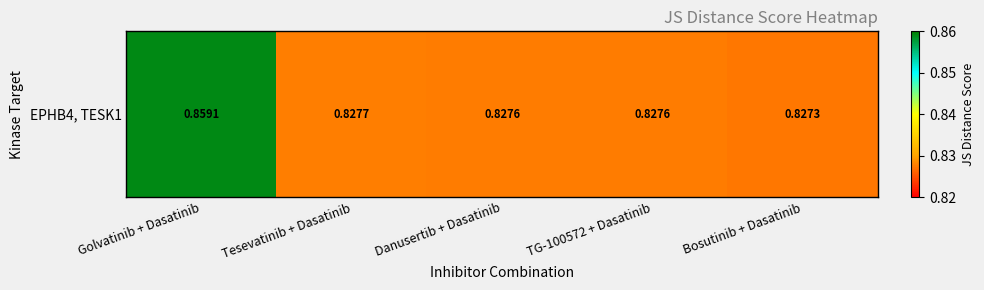

What is the smallest value displayed?

0.8